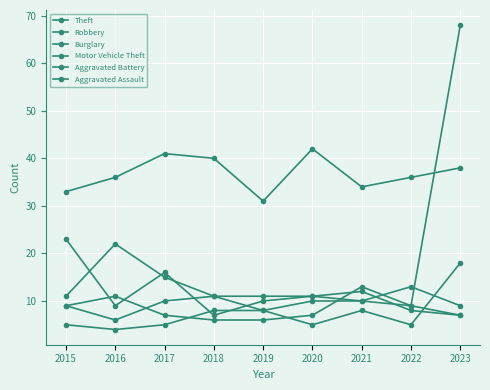

How many series are shown in this chart?

6